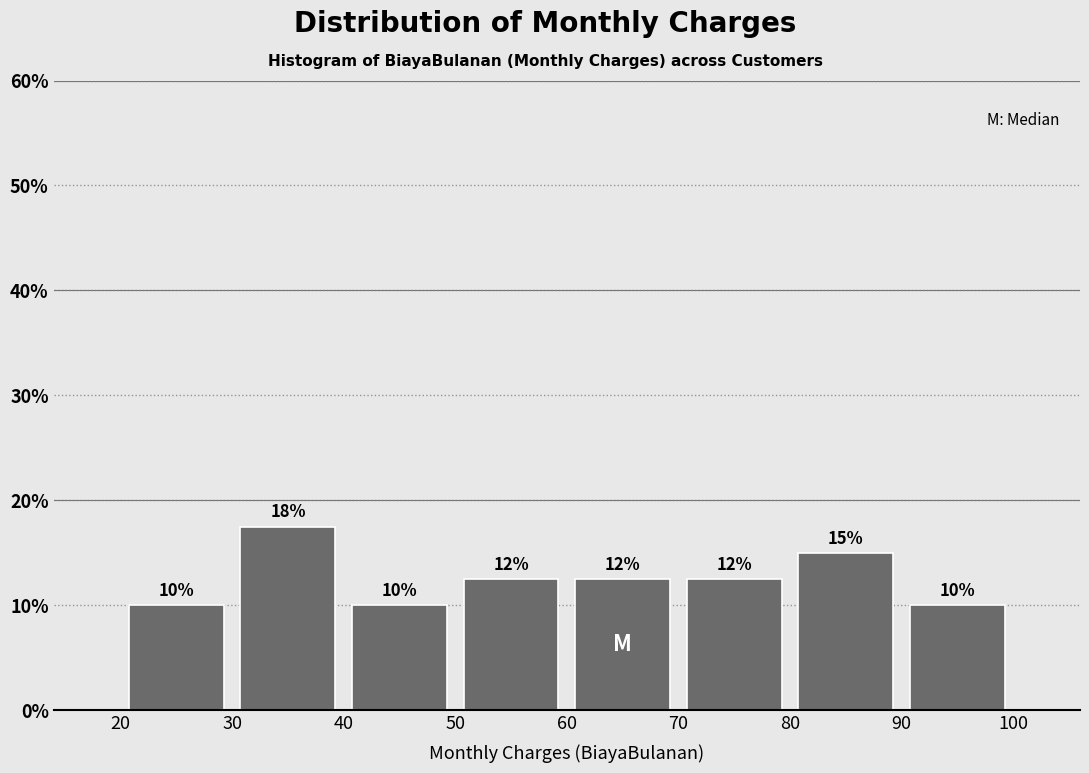

Over which range of the x-axis is the bar tallest?

30 to 40